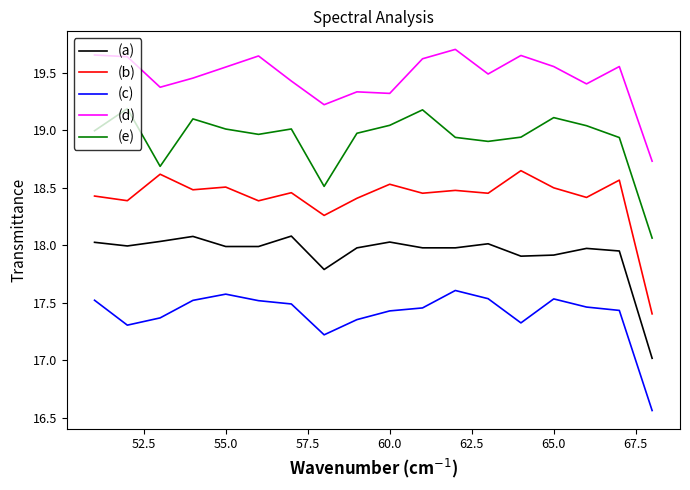

True or false: (b) and (d) intersect in this chart.

False